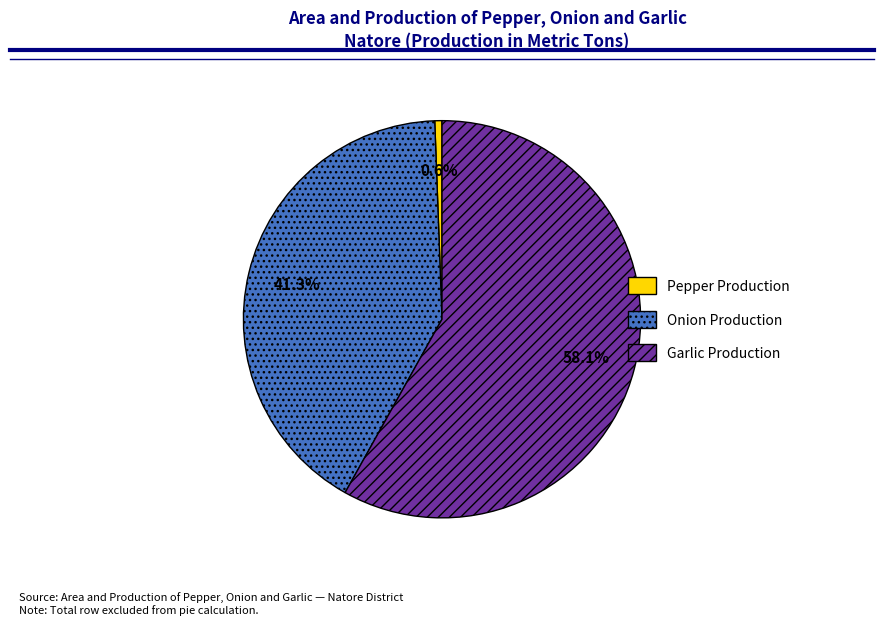

What is the ratio of the value at Onion Production to the value at Pepper Production?

70.7